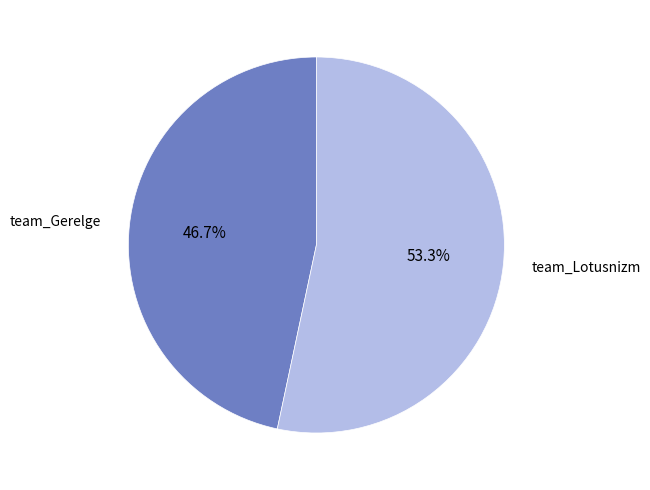

Rank the categories by value from lowest to highest.

team_Gerelge, team_Lotusnizm